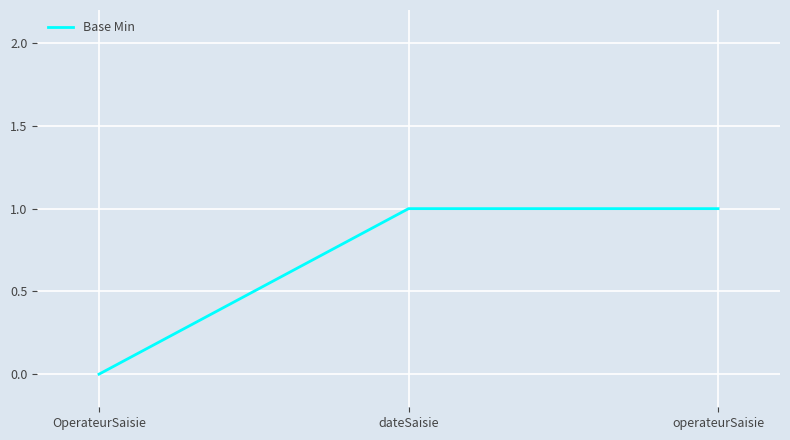

What is the change in value from OperateurSaisie to dateSaisie?

+1